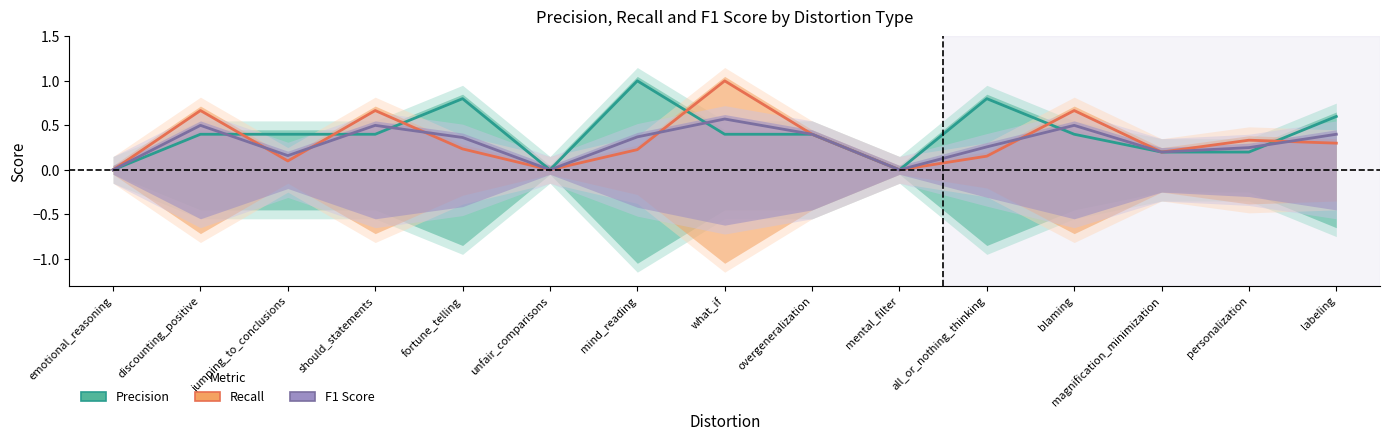

Reading left to right, list all the values displayed in this chart.

Precision: 0.0	0.4	0.4	0.4	0.8	0.0	1.0	0.4	0.4	0.0	0.8	0.4	0.2	0.2	0.6
Recall: 0.0	0.7	0.1	0.7	0.2	0.0	0.2	1.0	0.4	0.0	0.2	0.7	0.2	0.3	0.3
F1 Score: 0.0	0.5	0.2	0.5	0.4	0.0	0.4	0.6	0.4	0.0	0.3	0.5	0.2	0.2	0.4